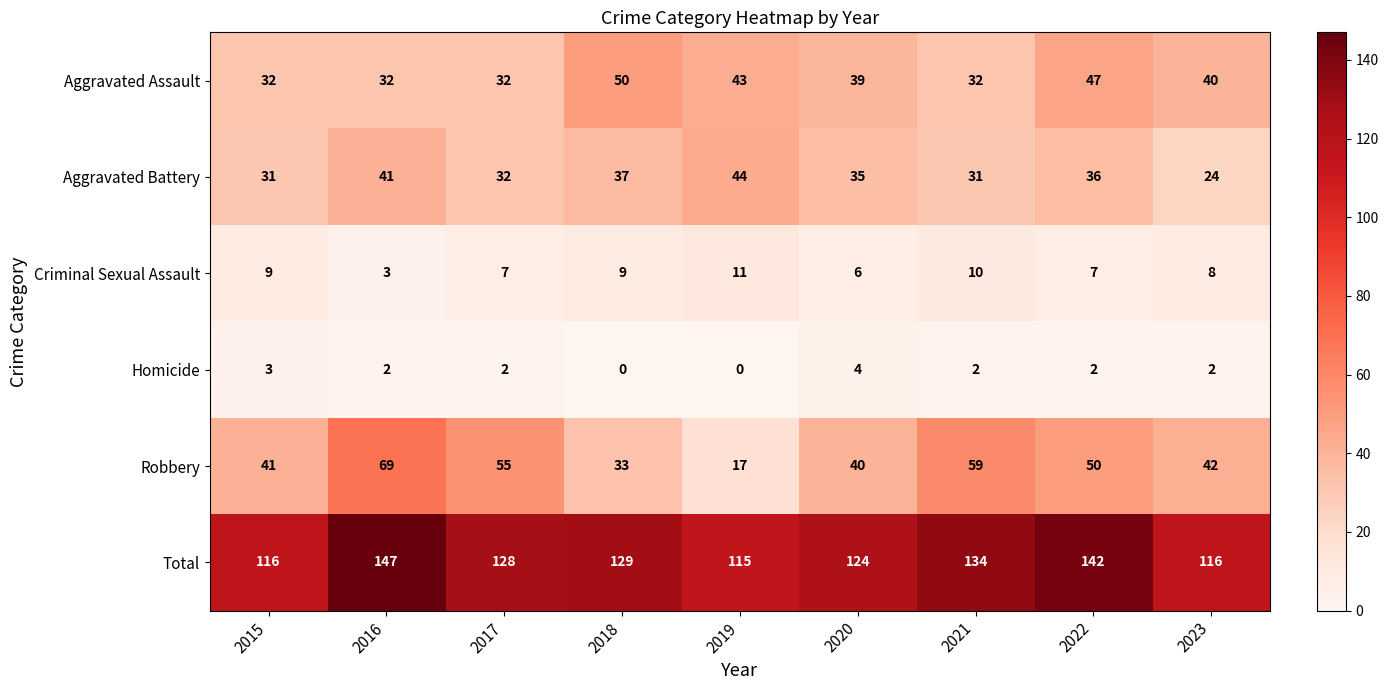

What is the total value across all series at 2016?

294